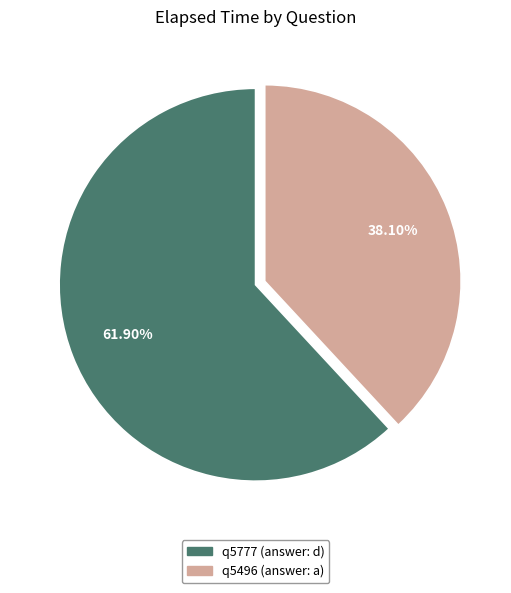

Which has a higher value, q5496 (answer: a) or q5777 (answer: d)?

q5777 (answer: d)